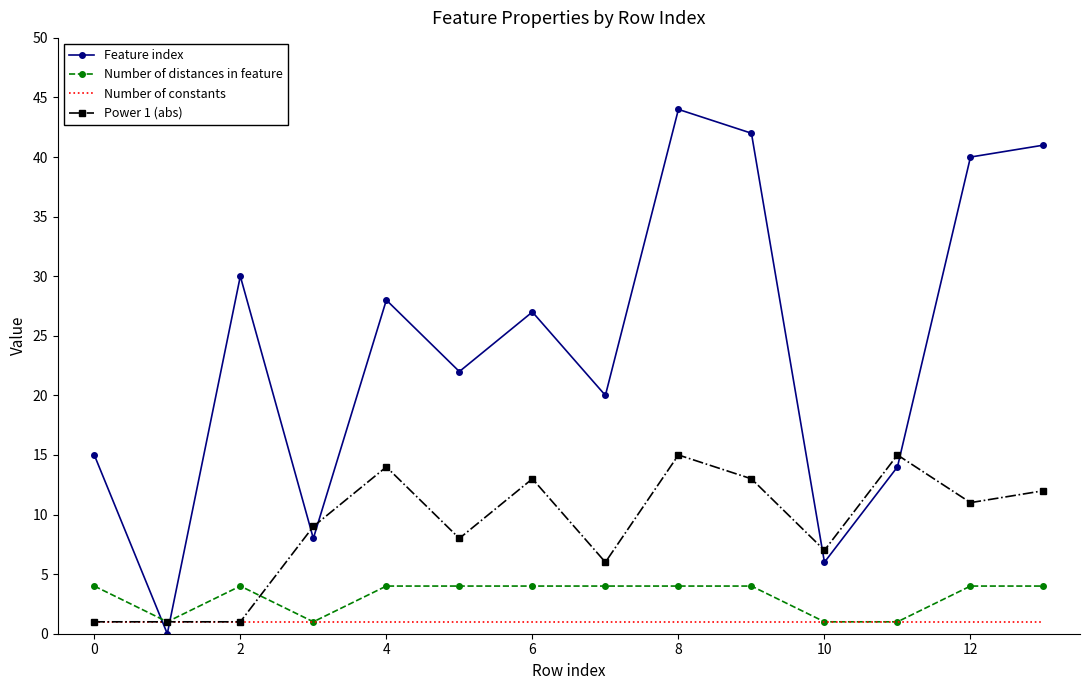

How many times do Number of distances in feature and Feature index cross each other?

2